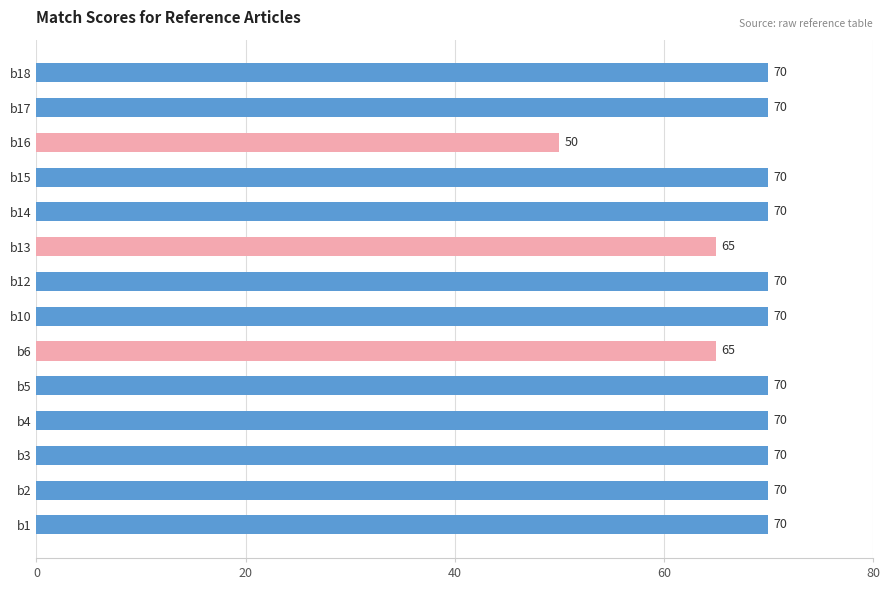

Are the bars horizontal?

Yes